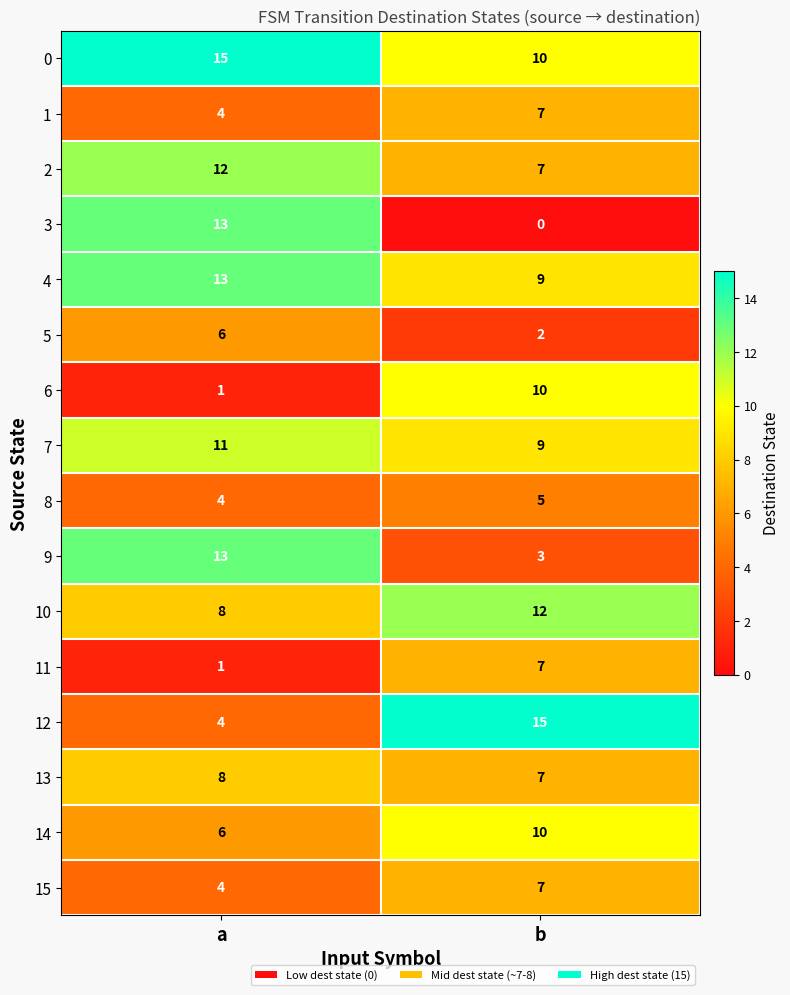

At which label is 10 closest to 10?

a